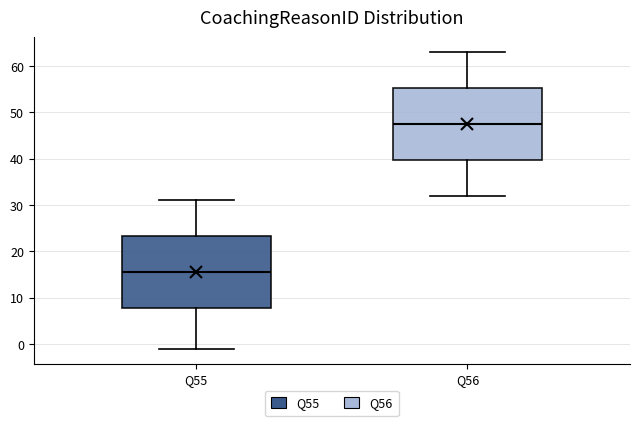

Reading left to right, transcribe this box plot: for each box, give where its median line is, the range the box spans, and where its two whiskers end, as read against the y-axis. The values are not printed on the chart, so give them approximately, as read against the axis.

Q55: median 16, box 8 to 23, whiskers -1 to 31
Q56: median 48, box 40 to 55, whiskers 32 to 63